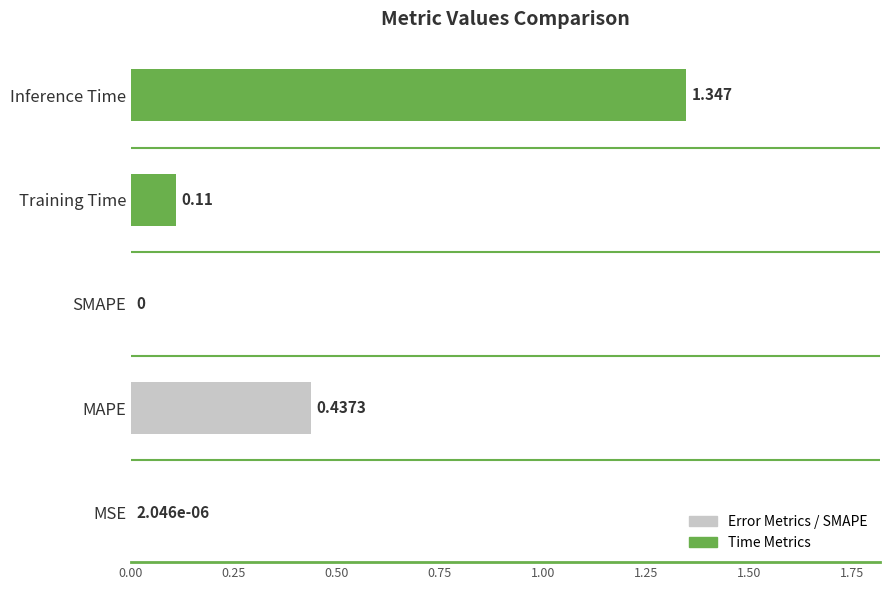

At which category does the chart reach its peak across all series?

Inference Time